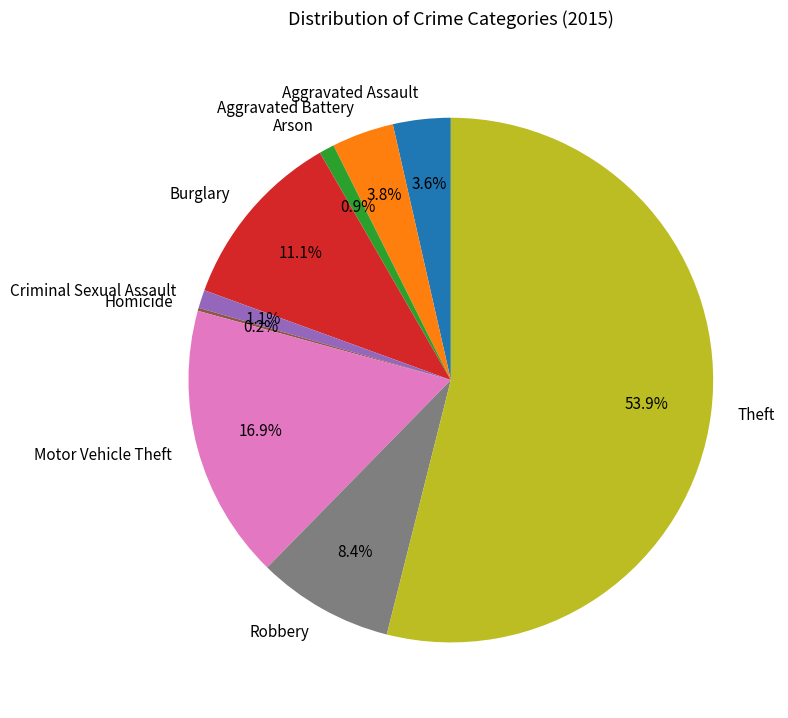

What percentage is NOT represented by Criminal Sexual Assault?

98.9%